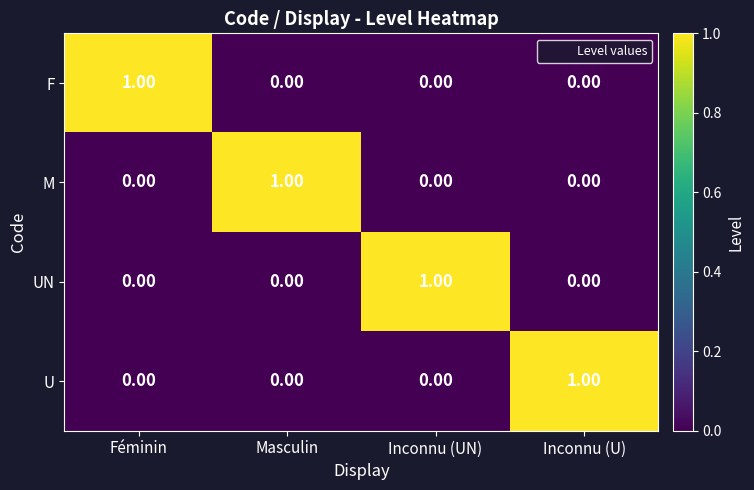

At how many categories does at least one series exceed 0?

4